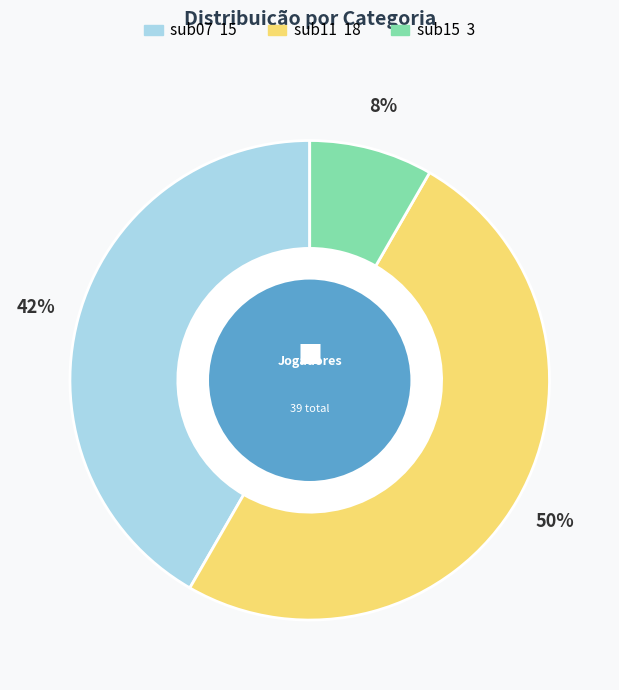

Rank the categories by value from lowest to highest.

sub15, sub07, sub11